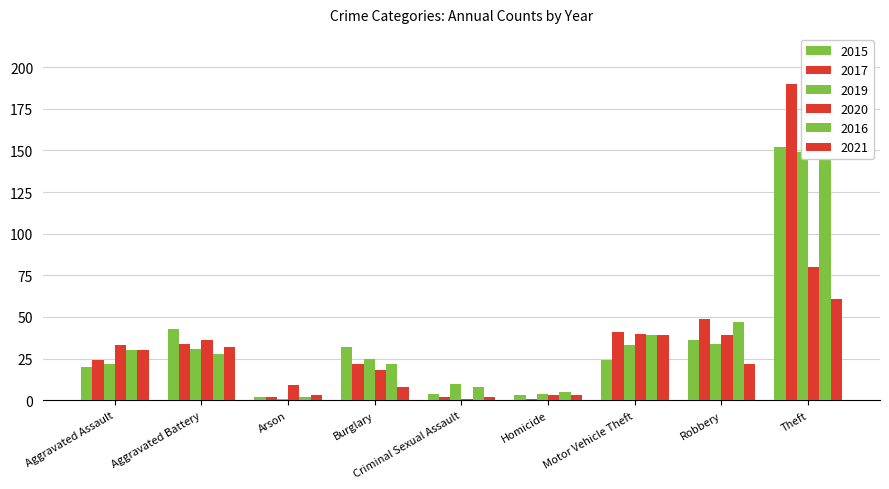

The 2021 series shows 22 at Robbery. True or false?

True